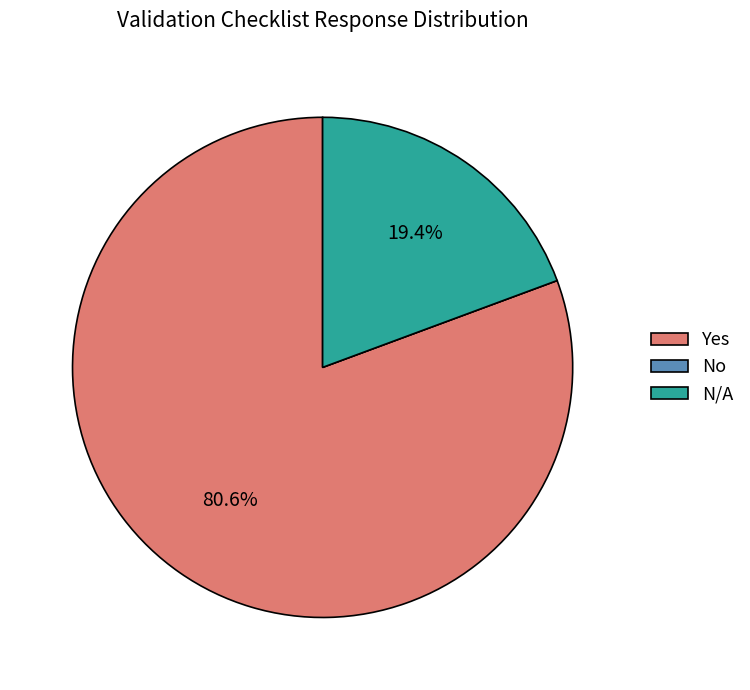

Does any single category account for the majority?

Yes